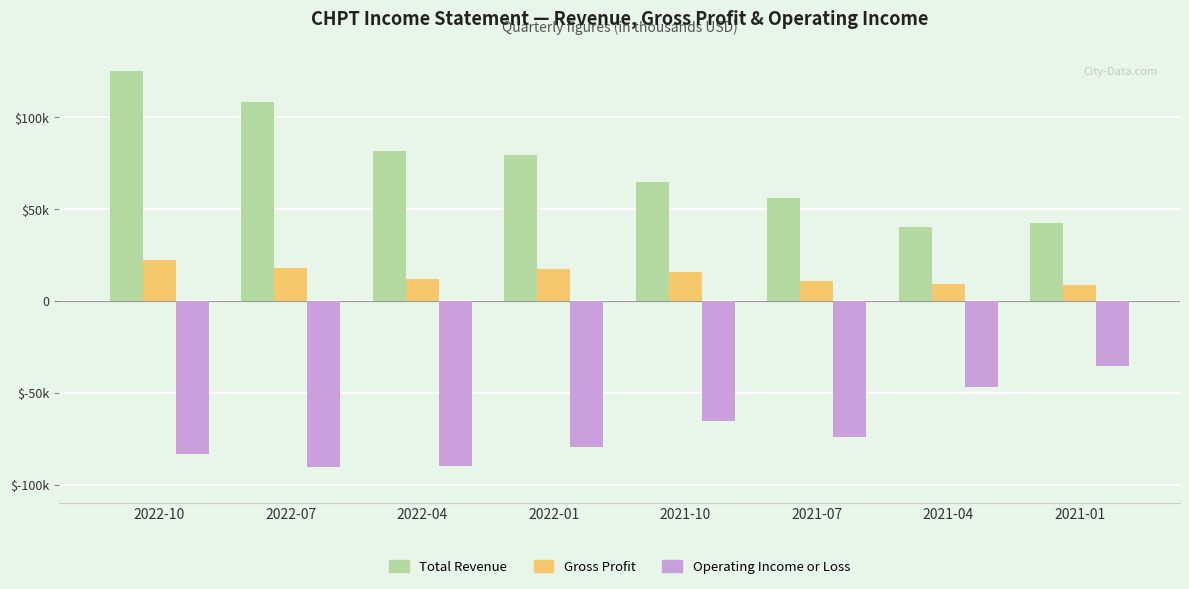

What value does the Gross Profit series have at 2022-10, to the nearest 10?

22600